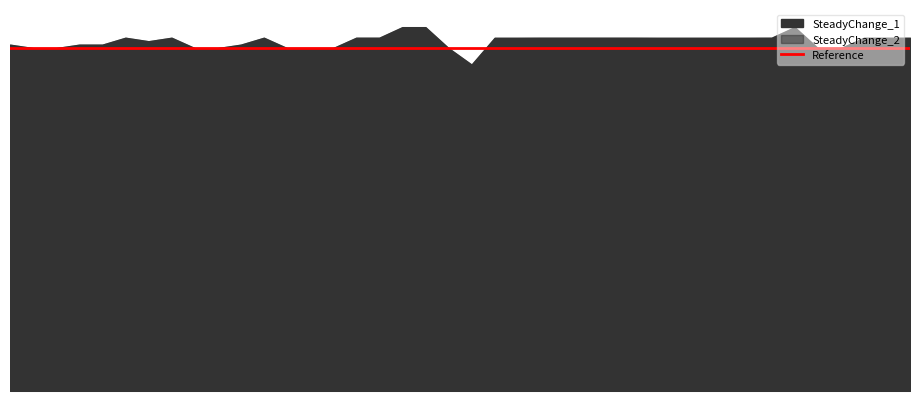

Reading left to right, transcribe all the data shown in this chart.

SteadyChange_1: 1.0	1.0	1.0	1.0	1.0	1.0	1.0	1.0	1.0	1.0	1.0	1.0	1.0	1.0	1.0	1.0	1.0	1.1	1.1	1.0	1.0	1.0	1.0	1.0	1.0	1.0	1.0	1.0	1.0	1.0	1.0	1.0	1.0	1.0	1.1	1.0	1.0	1.0	1.0	1.0
SteadyChange_2: 1.0	1.0	1.0	1.0	1.0	1.0	1.0	1.0	1.0	1.0	1.0	1.0	1.0	1.0	1.0	1.0	1.0	1.1	1.1	1.0	1.0	1.0	1.0	1.0	1.0	1.0	1.0	1.0	1.0	1.0	1.0	1.0	1.0	1.0	1.1	1.0	1.0	1.0	1.0	1.0